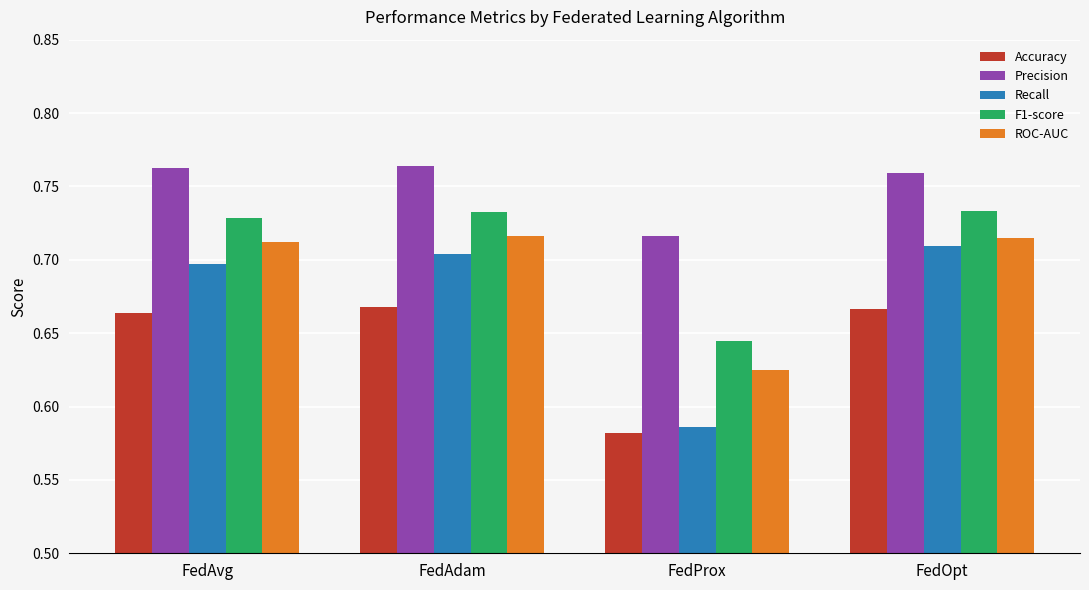

What is the label of the 3rd bar from the left?

FedProx